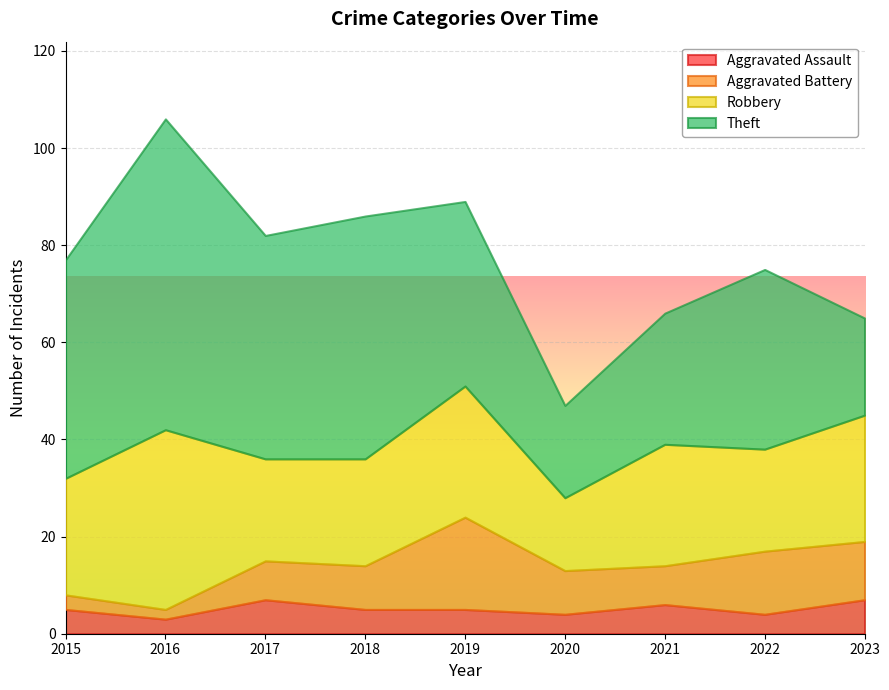

Rank the categories by Aggravated Assault value from highest to lowest.

2017, 2023, 2021, 2015, 2018, 2019, 2020, 2022, 2016